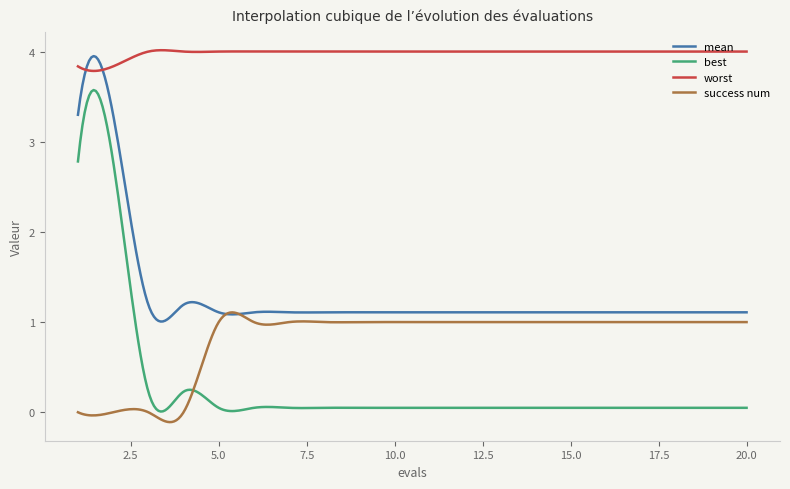

Which series has the widest spread of values?

best